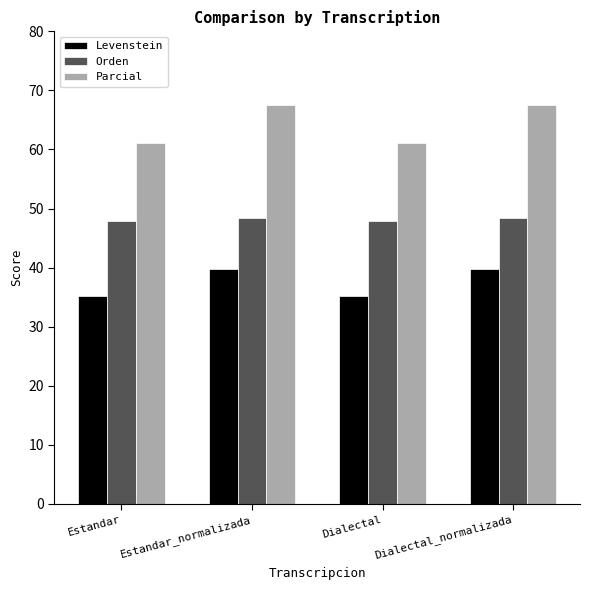

At Dialectal_normalizada, list the series in order from largest to smallest.

Parcial, Orden, Levenstein